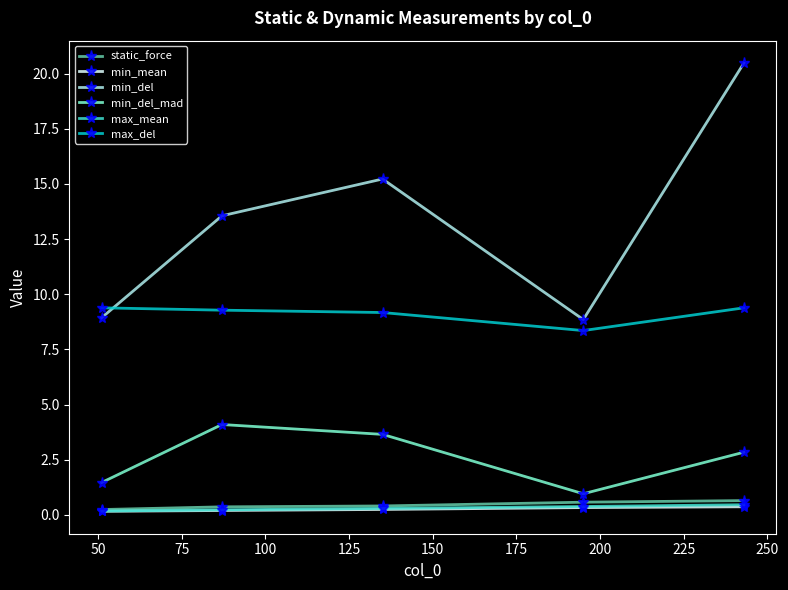

What is the minimum value for max_del?

8.4